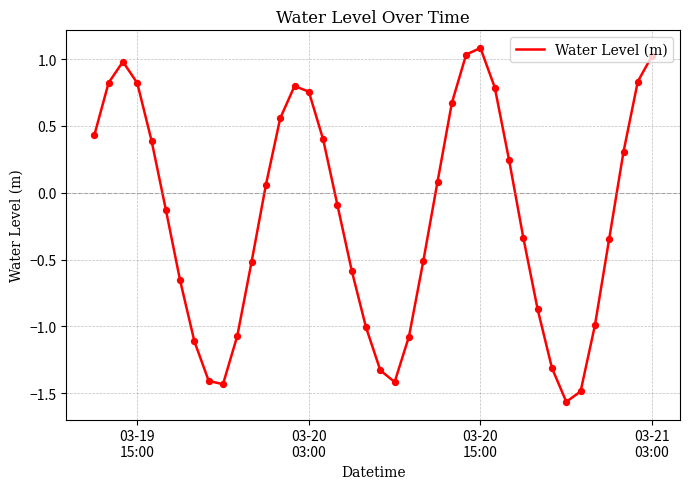

What is the difference between the maximum and minimum values?

2.6